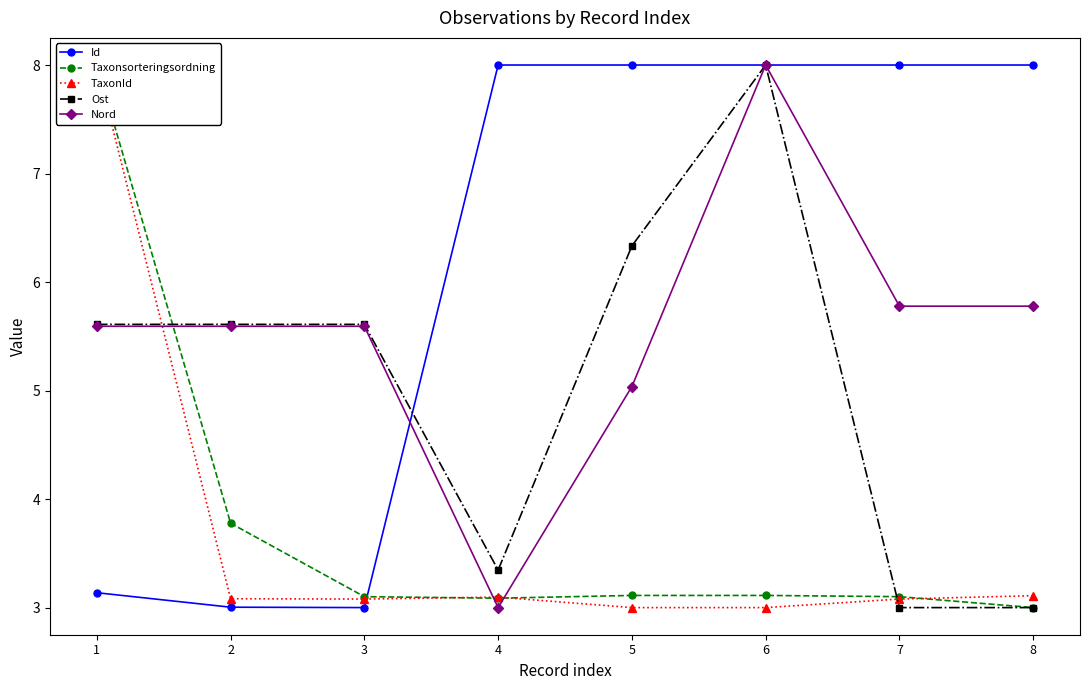

What is the value of the Taxonsorteringsordning point at the 2nd from the left?

3.8